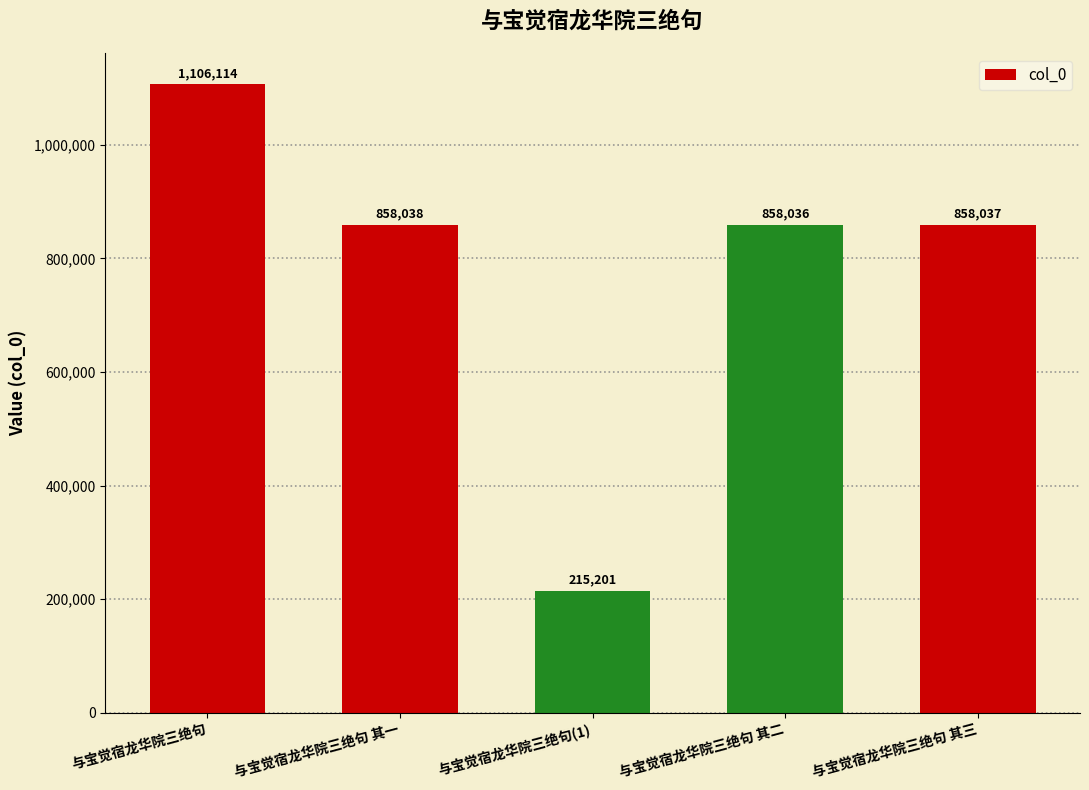

How many series are shown in this chart?

1